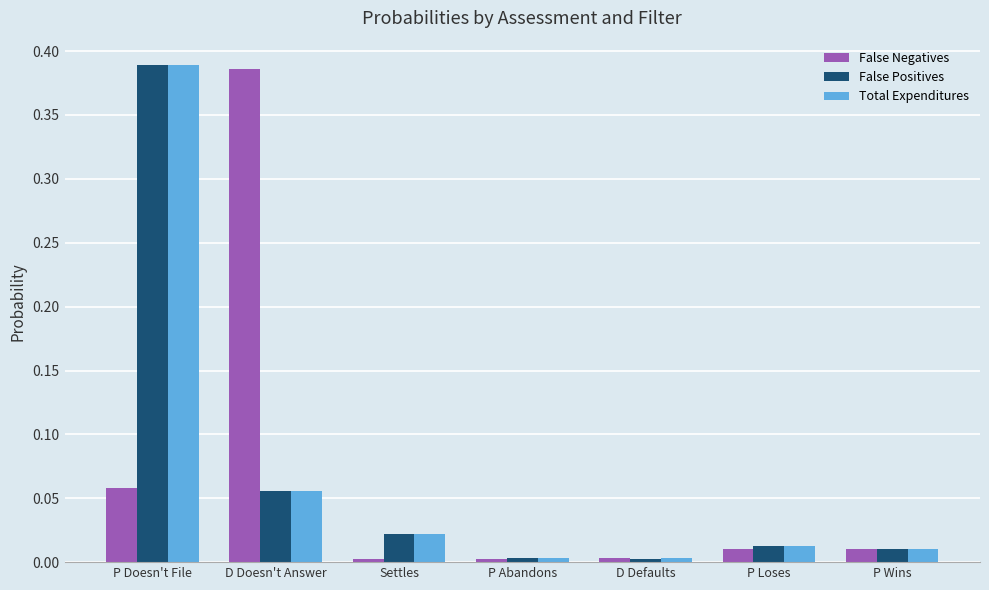

Does the chart contain any negative values?

No